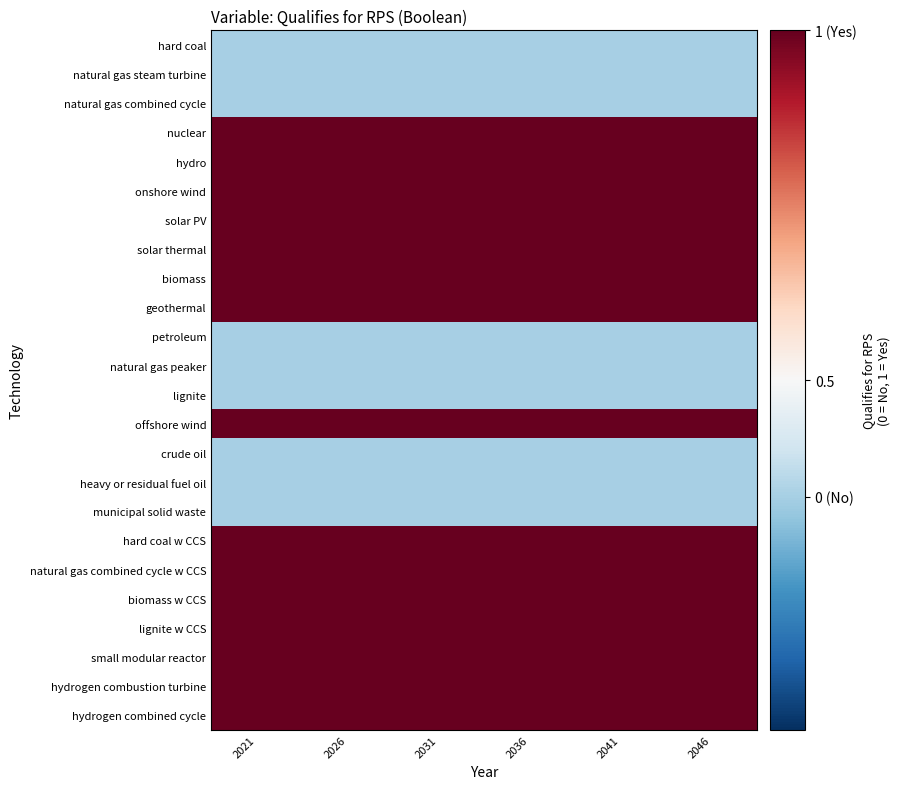

At how many categories does at least one series exceed 0?

6